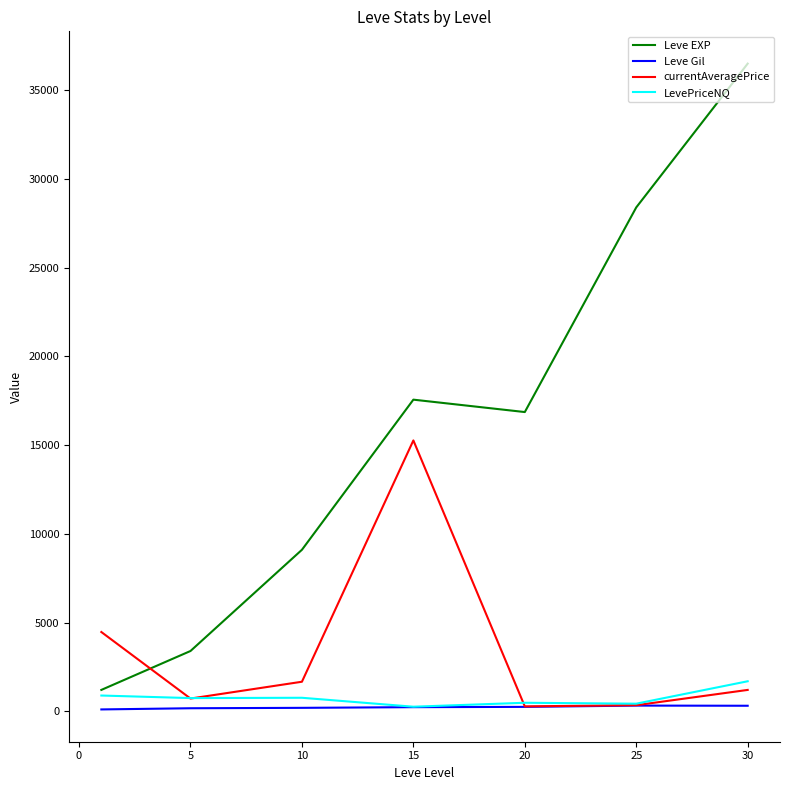

What is the difference between the maximum and second lowest values in the LevePriceNQ series?

1262.7